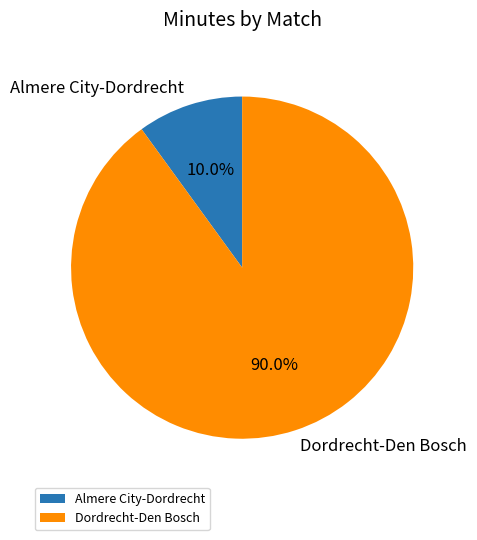

Rank the categories by value from highest to lowest.

Dordrecht-Den Bosch, Almere City-Dordrecht